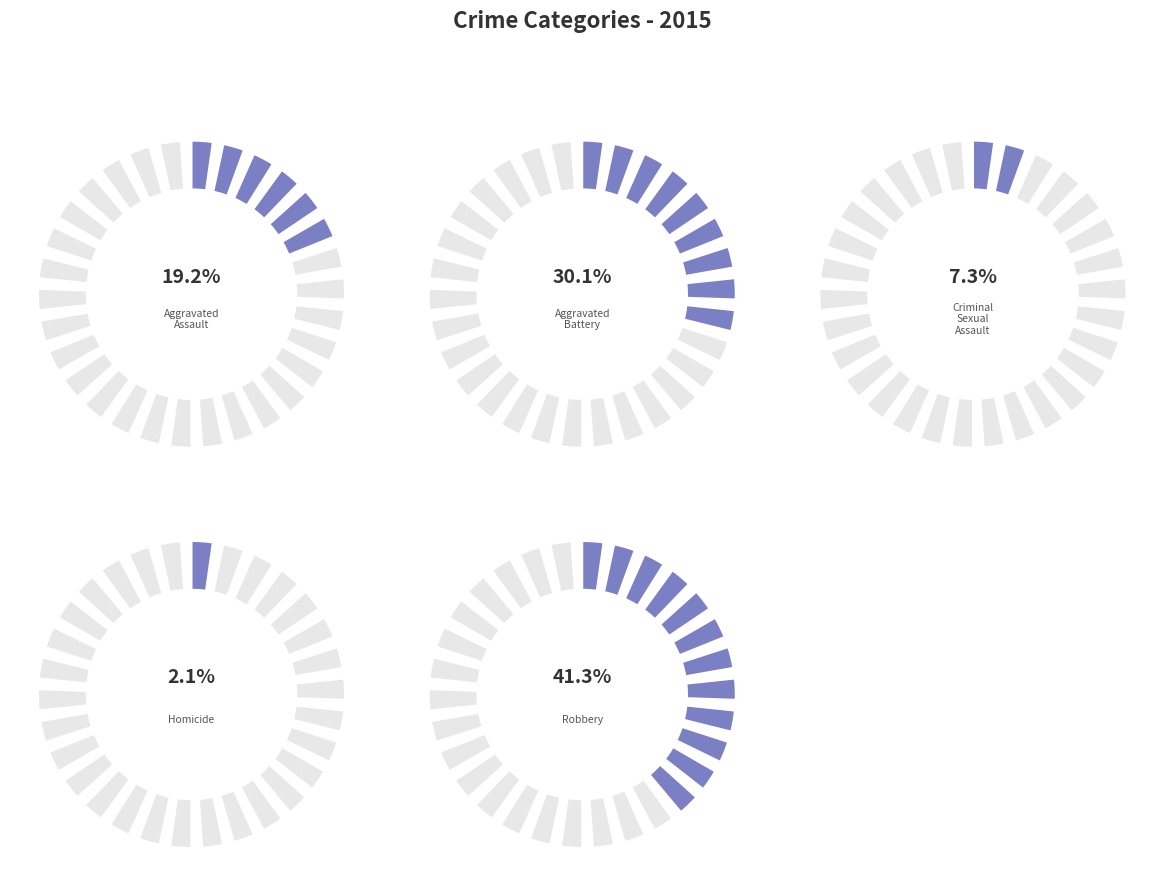

To the nearest percent, what portion does Robbery represent?

41%